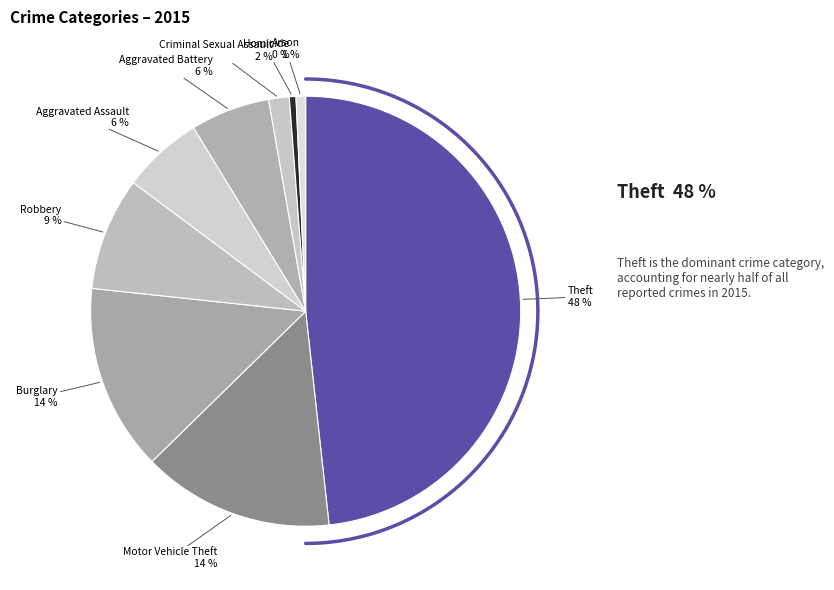

How many segments does this pie chart have?

9